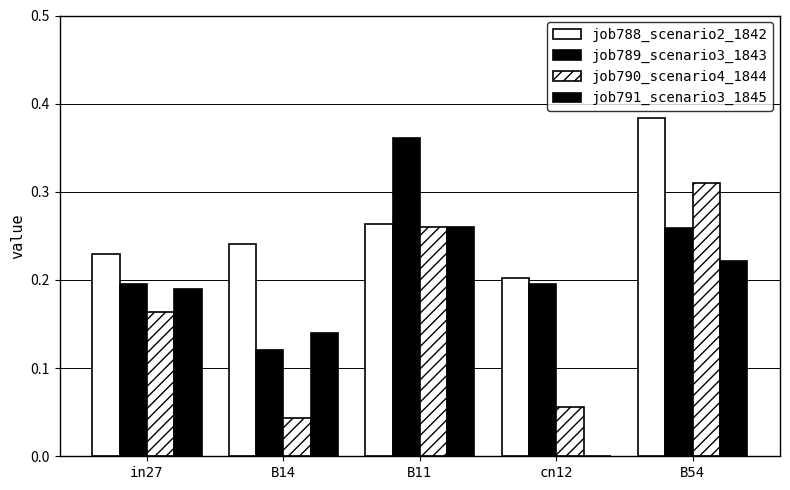

Rank the series at in27 from highest to lowest value.

job788_scenario2_1842, job789_scenario3_1843, job791_scenario3_1845, job790_scenario4_1844